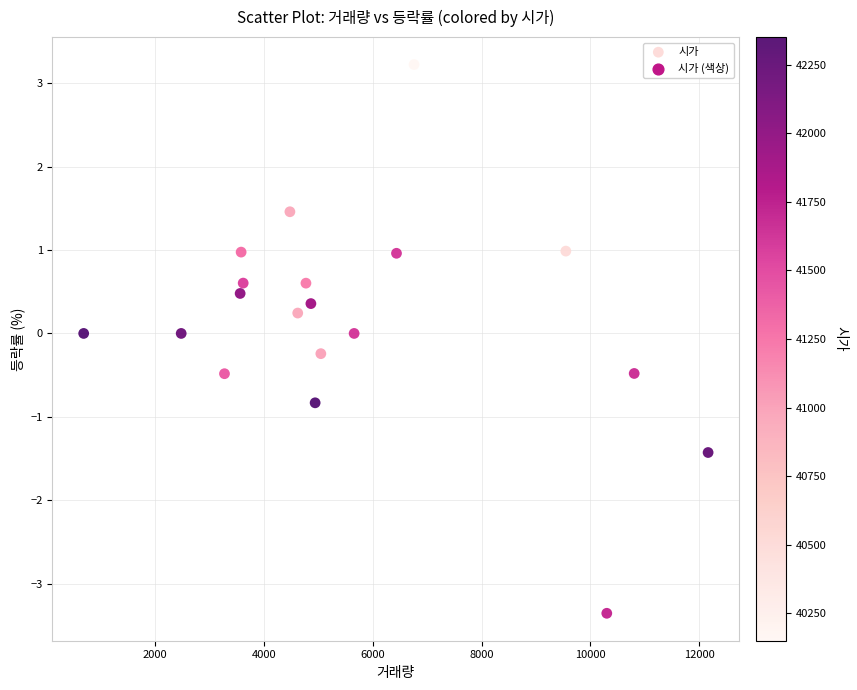

What is the range of Y values (max minus min)?

6.6